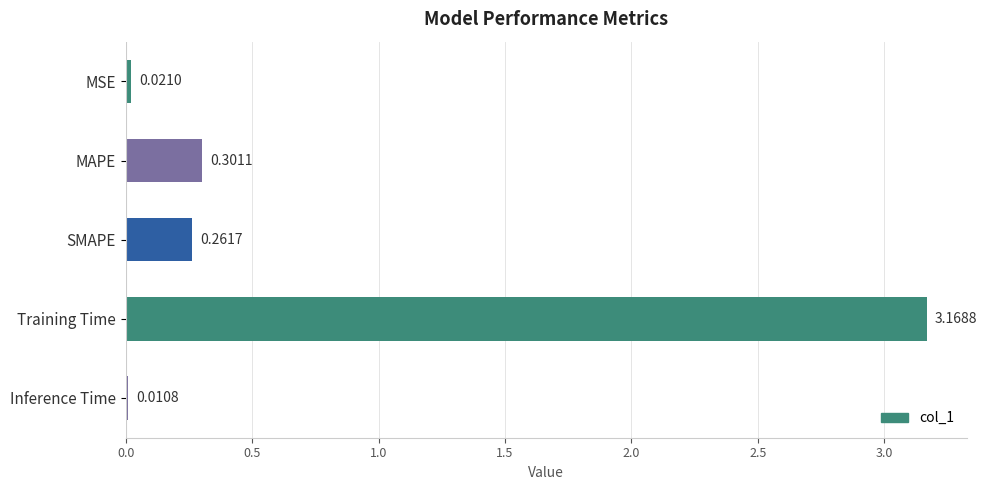

Which has a higher value, Training Time or MSE?

Training Time